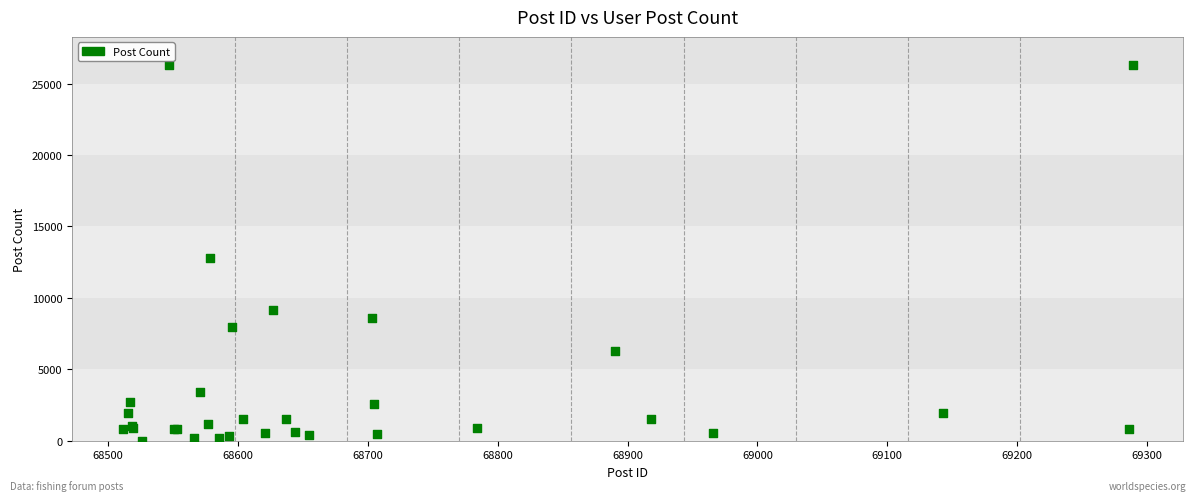

What Y value in the scatter plot is closest to 13136?

12767